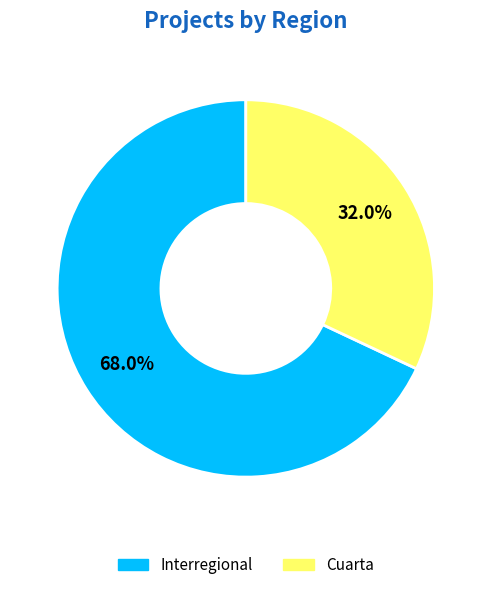

Between Cuarta and Interregional, which is larger?

Interregional